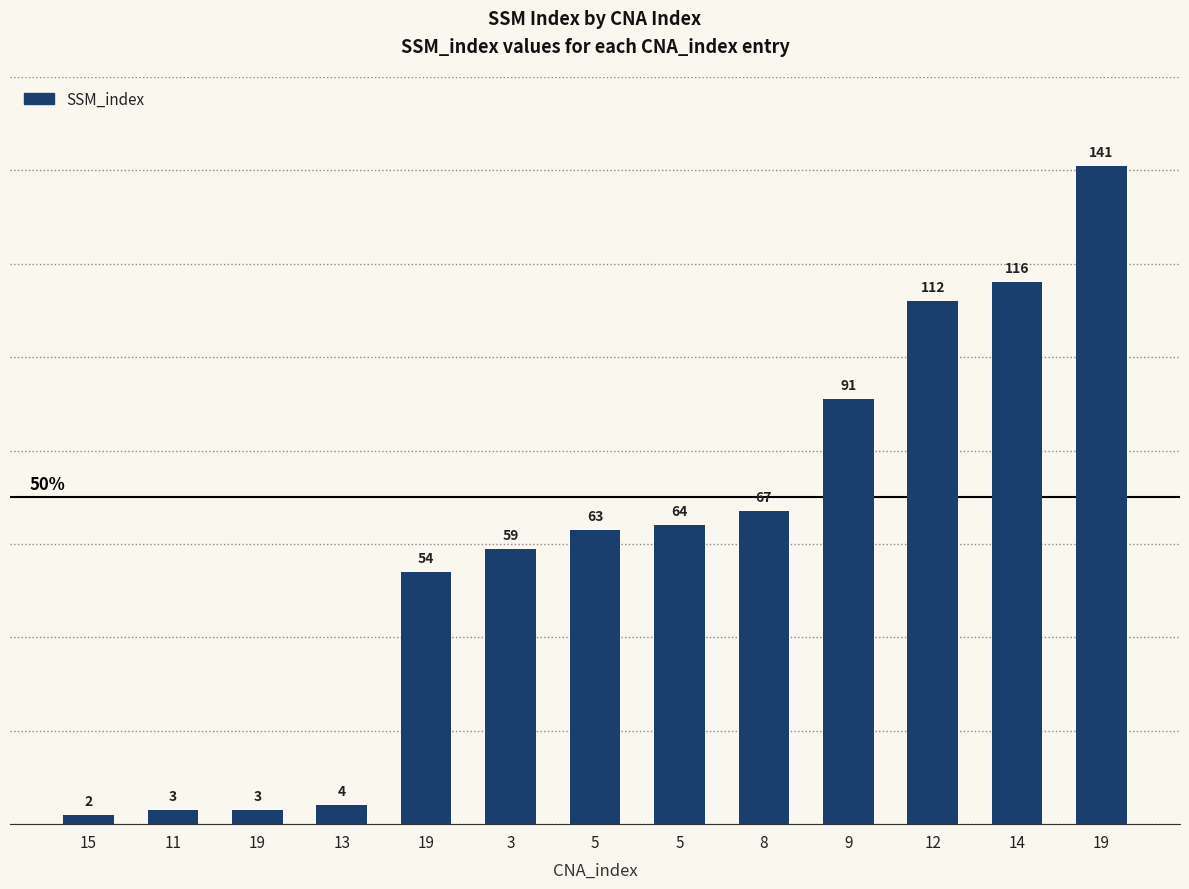

The value at 14 is 203. True or false?

False